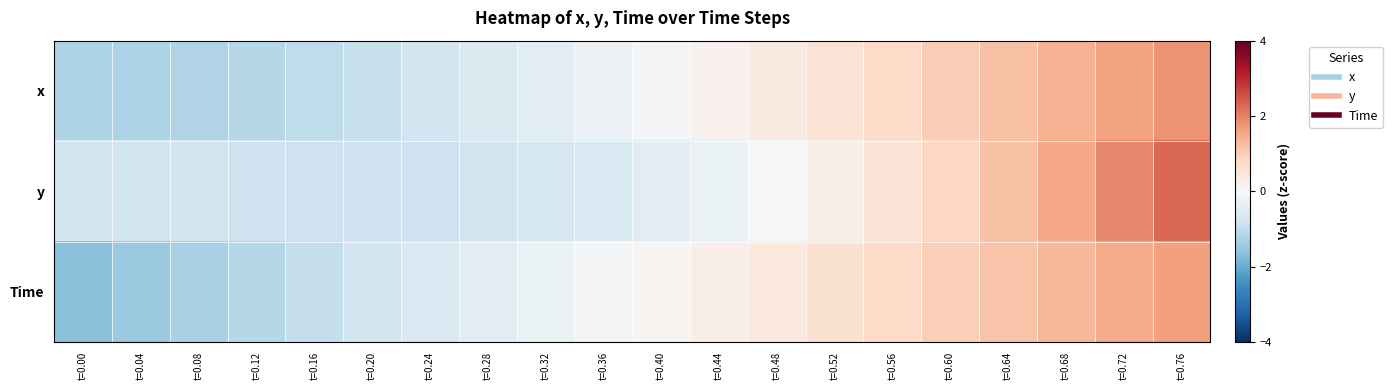

What is the greatest value displayed?

2.3